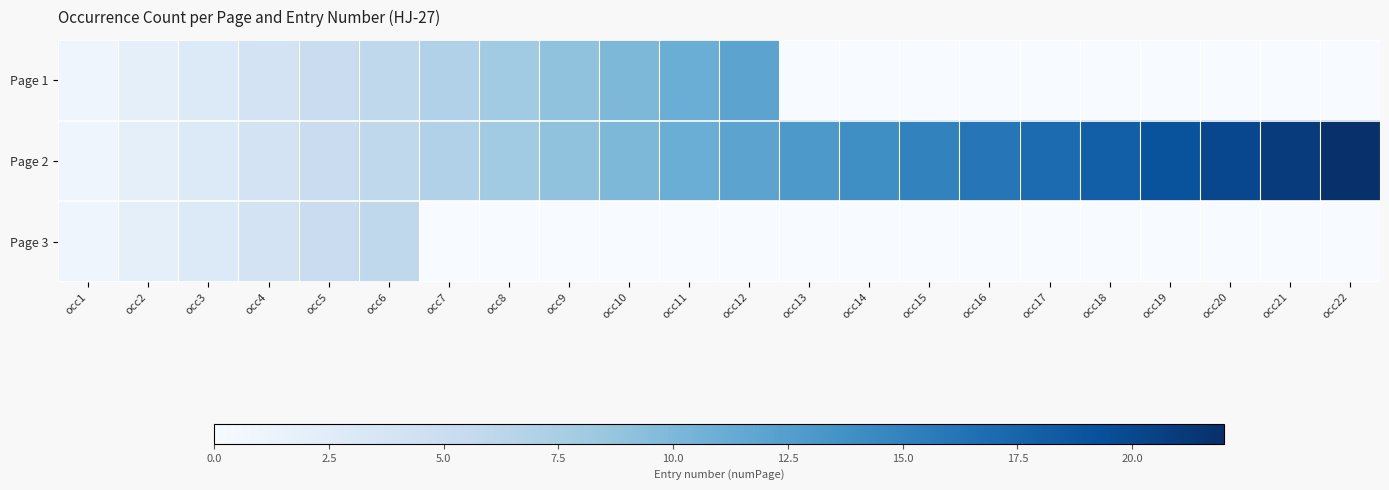

At how many categories does at least one series exceed 10?

12